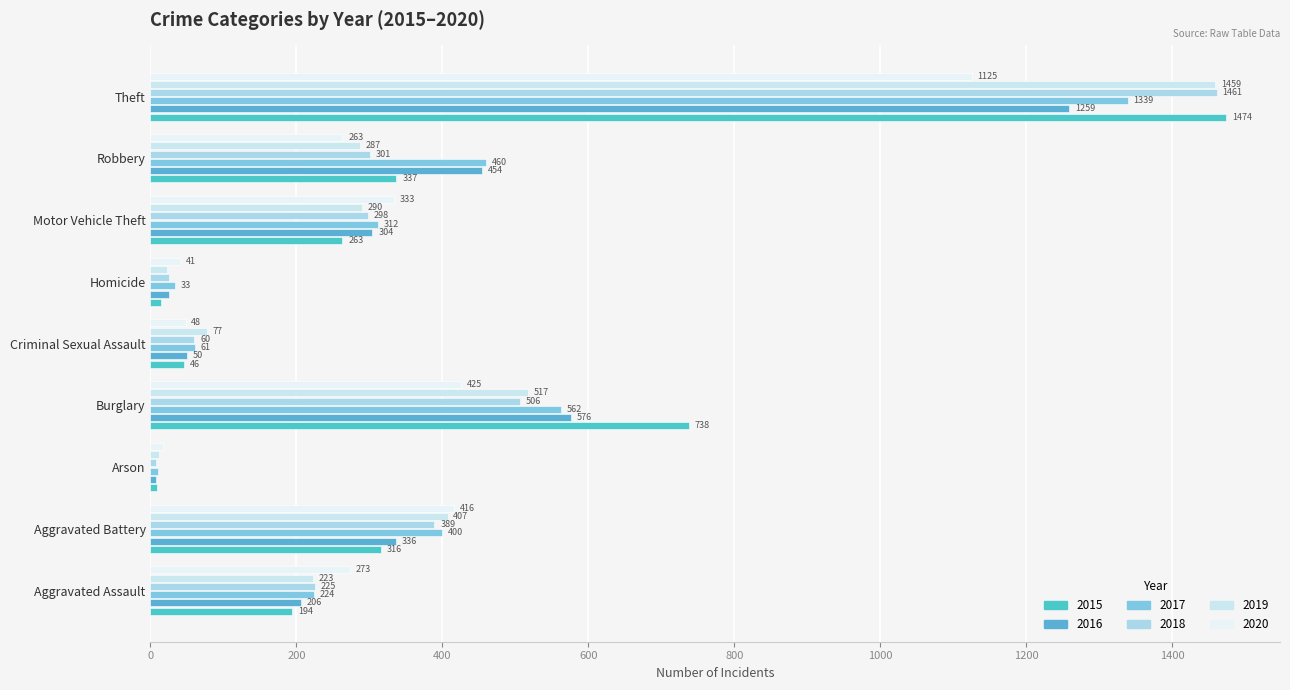

What is the maximum value for 2018?

1461